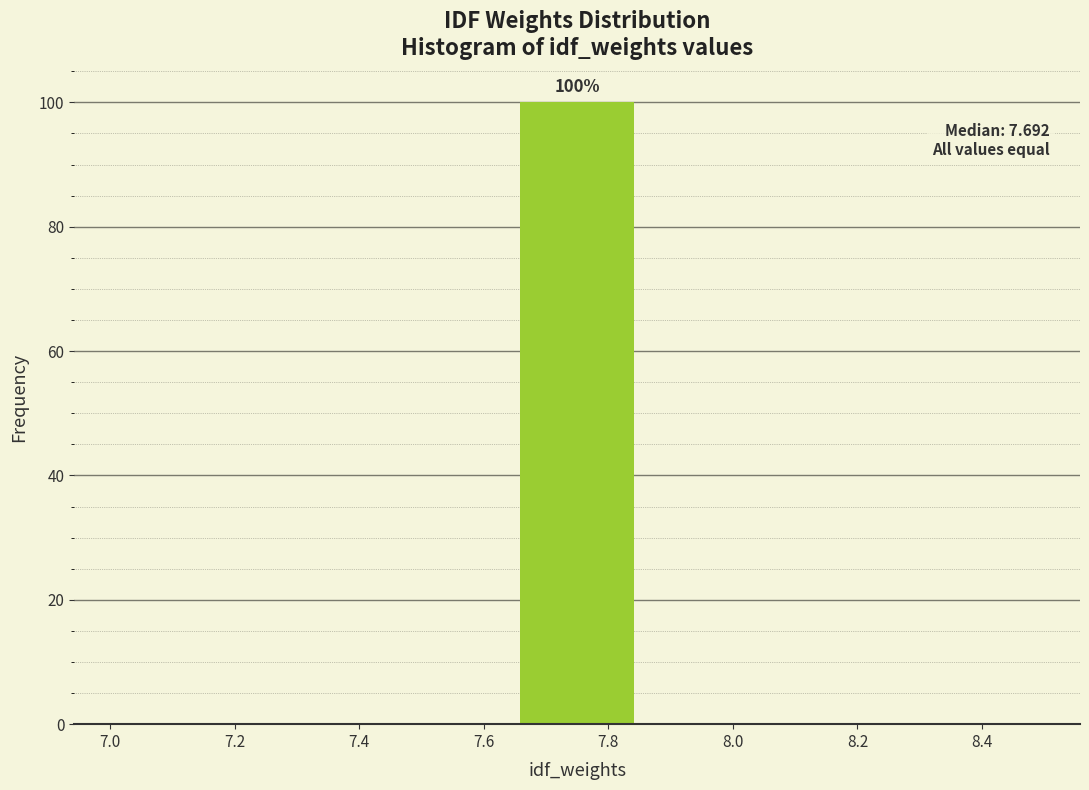

Over which range of the x-axis is the bar tallest?

7.64 to 7.86